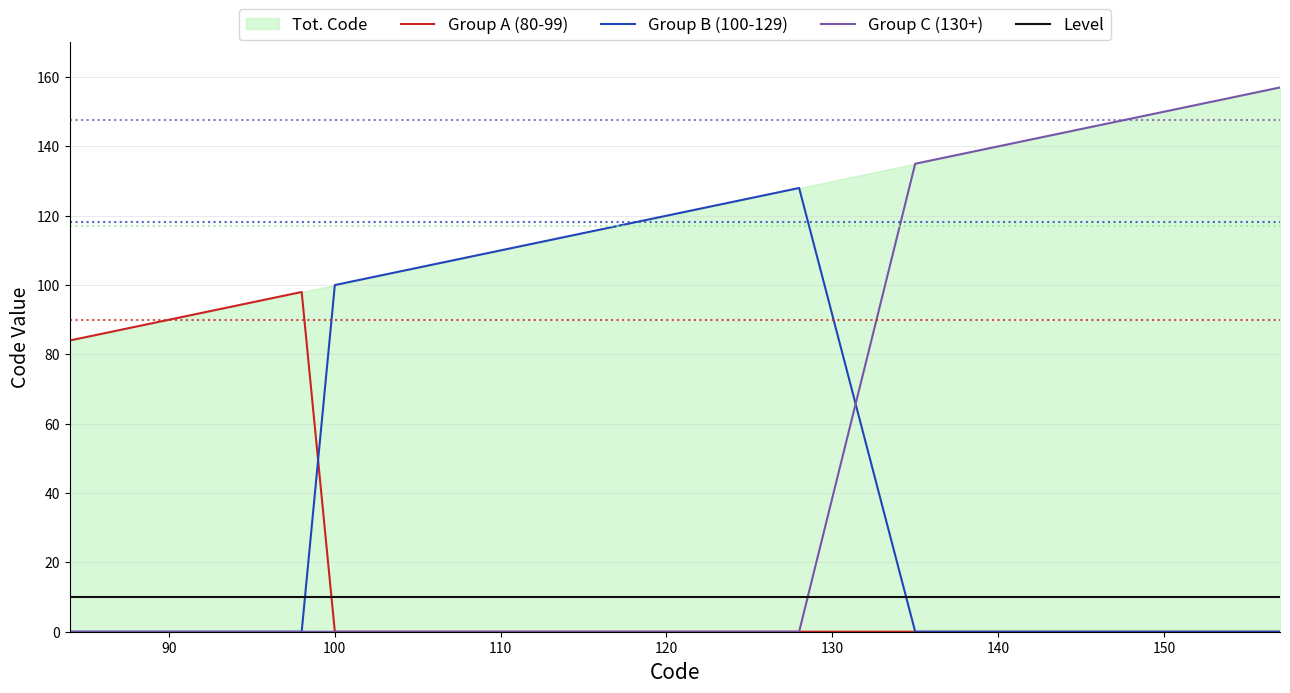

What is the average value of the Level series?

10